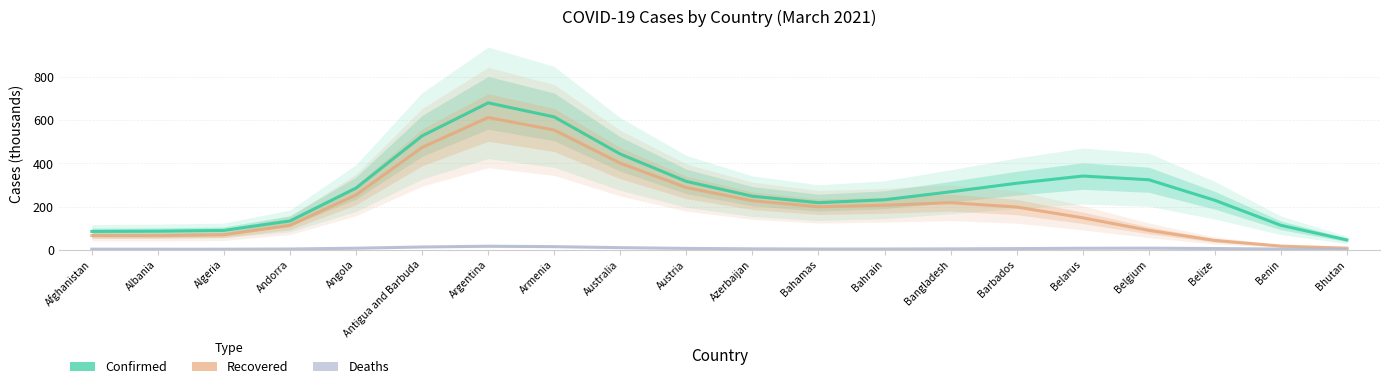

True or false: Recovered and Confirmed intersect in this chart.

False